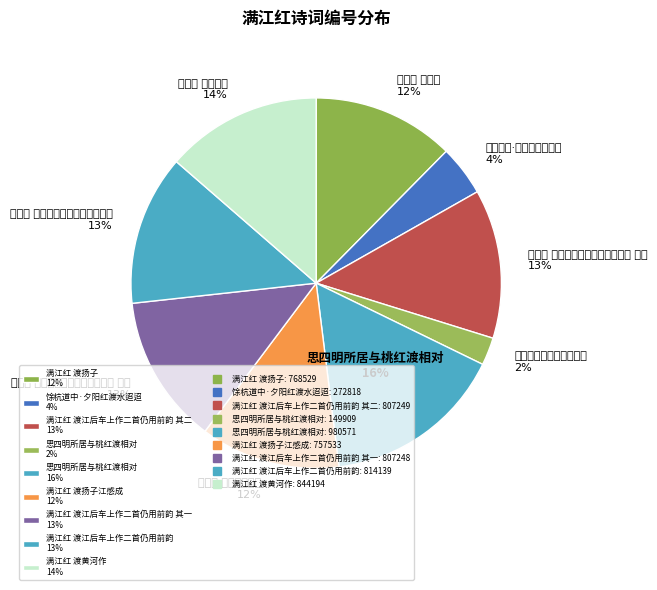

Which category has the smallest portion of the pie?

思四明所居与桃红渡相对 2%